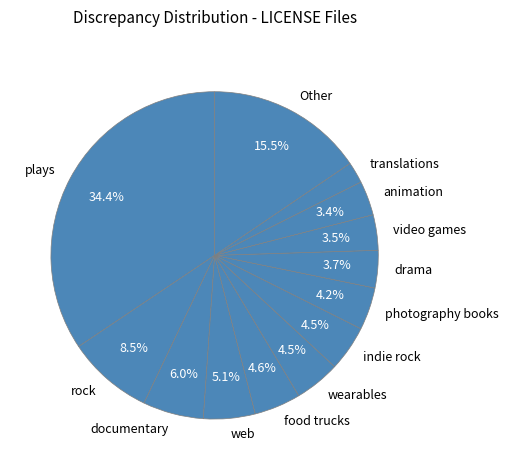

Count the number of slices in the pie.

13